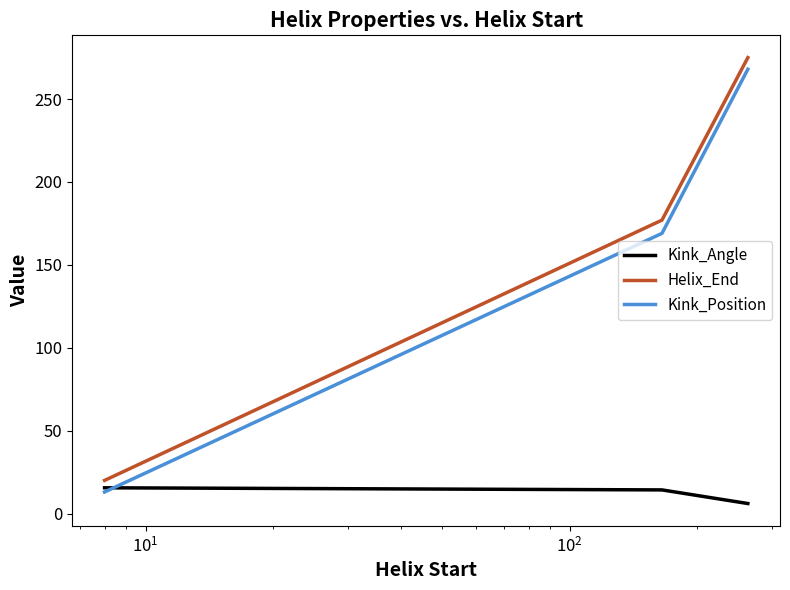

What is the greatest value displayed?

275.0